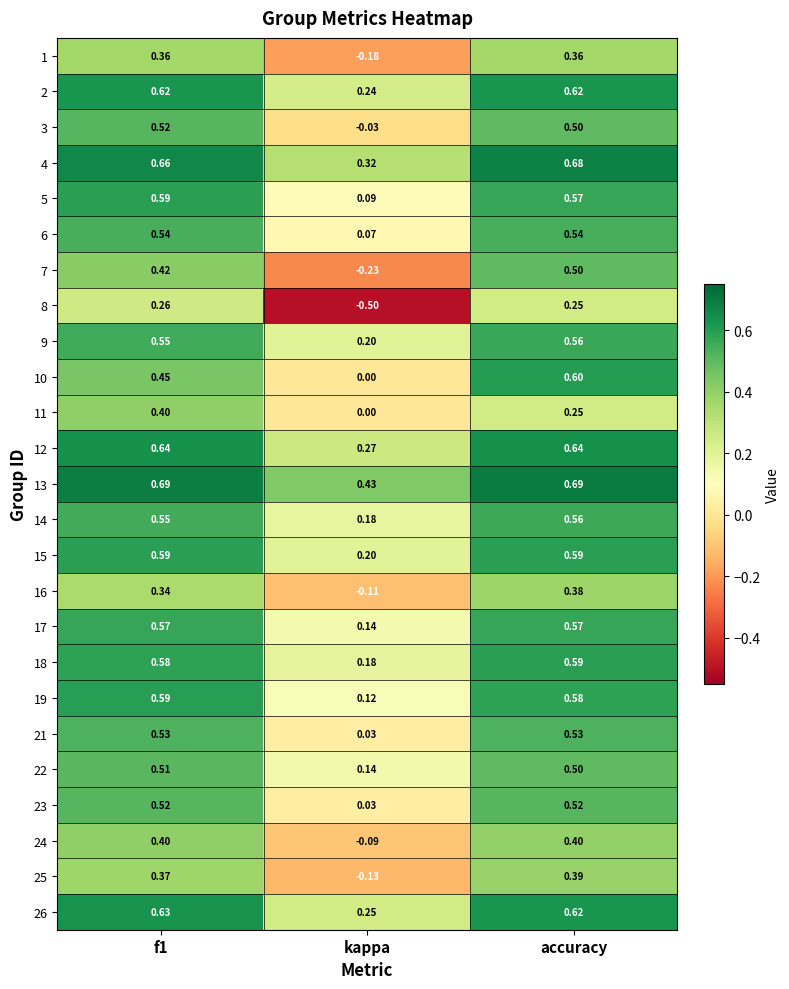

Which series has the widest spread of values?

8